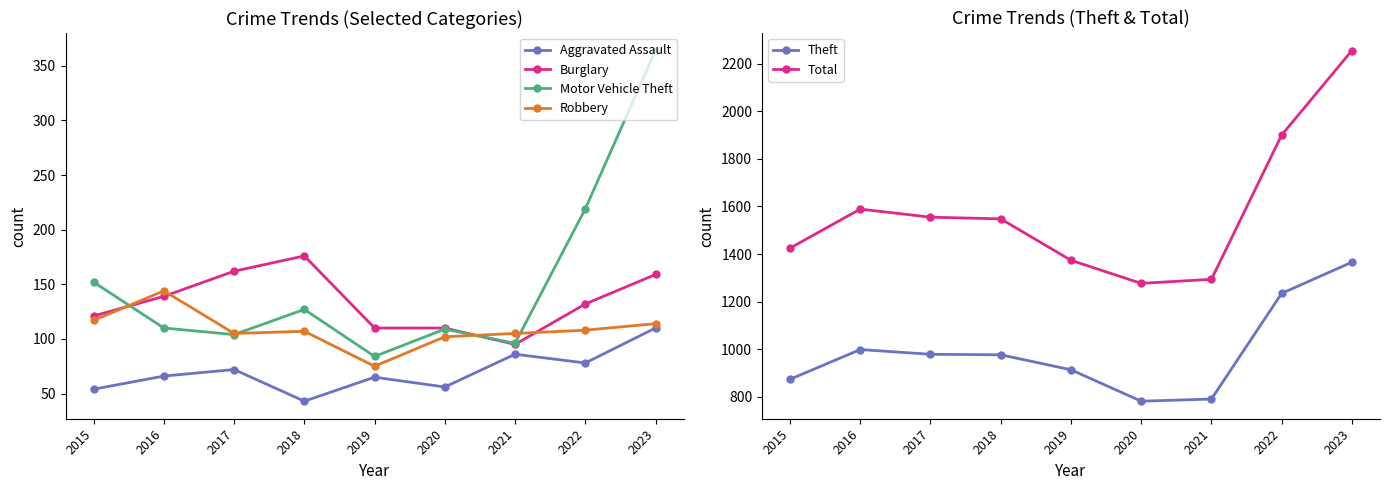

True or false: Theft has a value of 1191 at 2015.

False